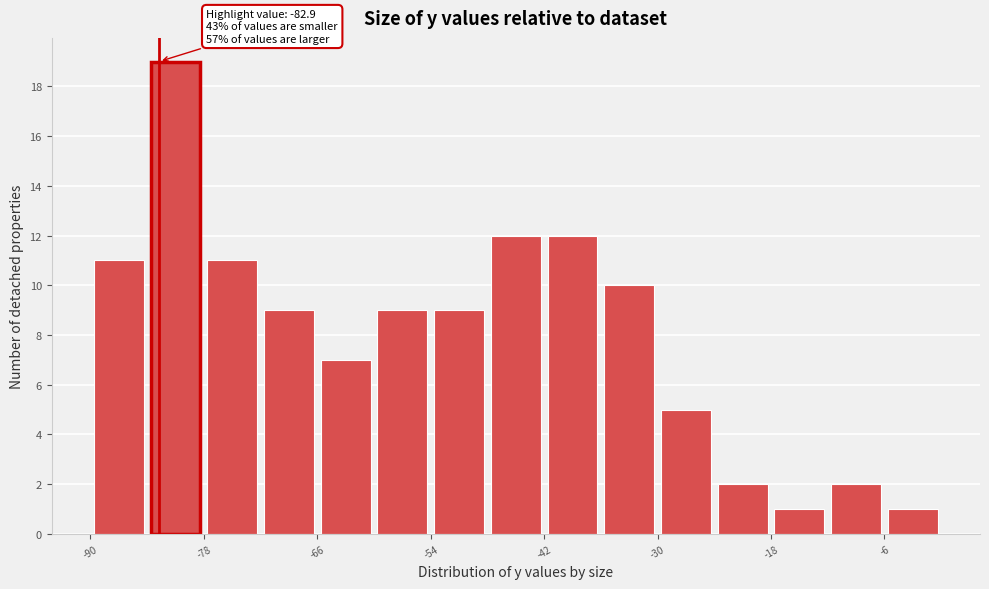

Around what value on the x-axis is the tallest bar? Give the approximate position of its centre, as read against the axis.

-82